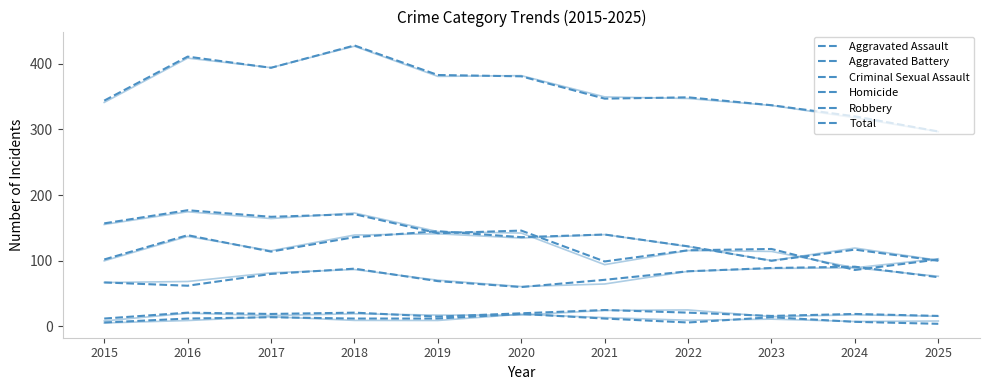

How many lines are shown in the chart?

6